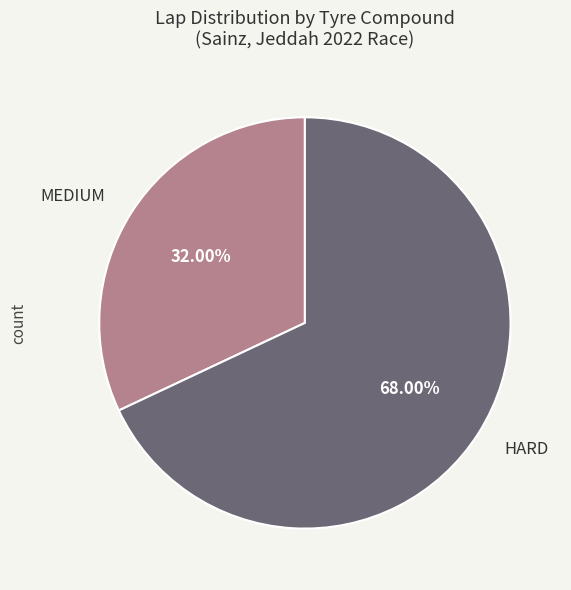

Does any single category account for the majority?

Yes